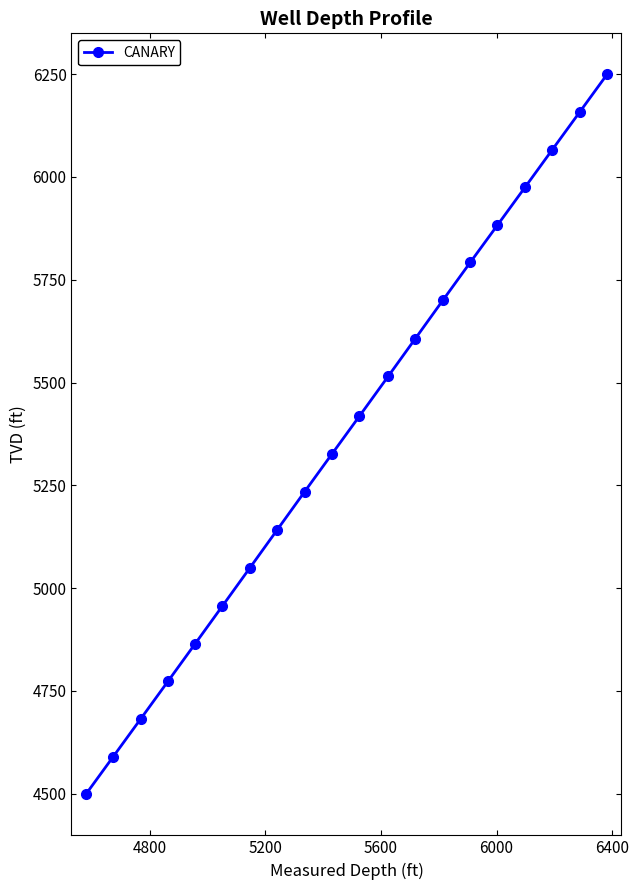

What is the sum of all values?

107478.0